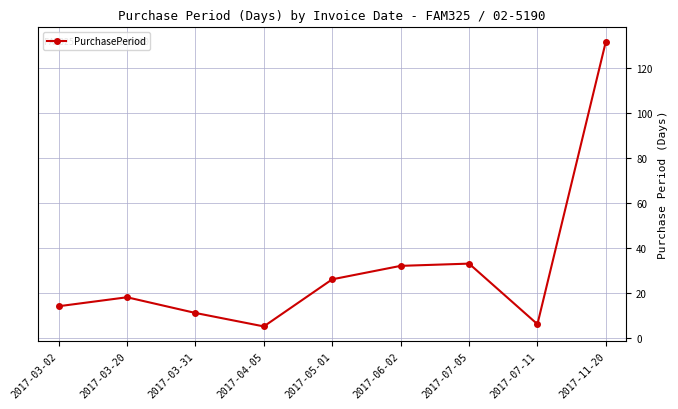

What is the label of the 4th point from the right?

2017-06-02